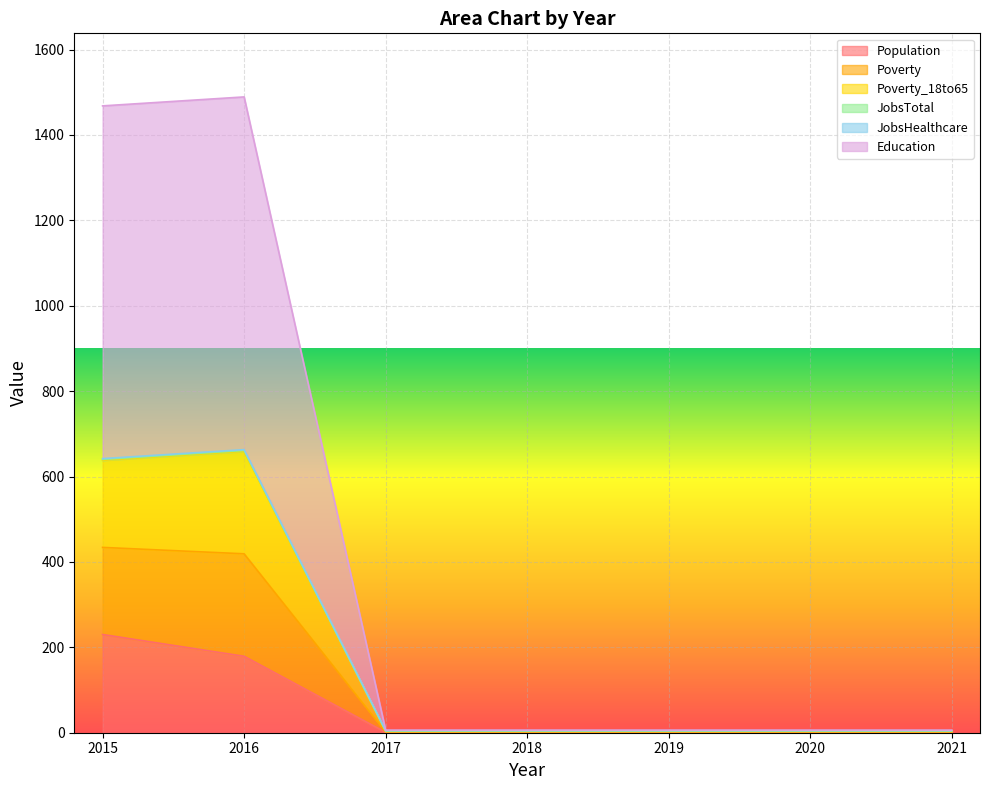

How many lines are shown in the chart?

6